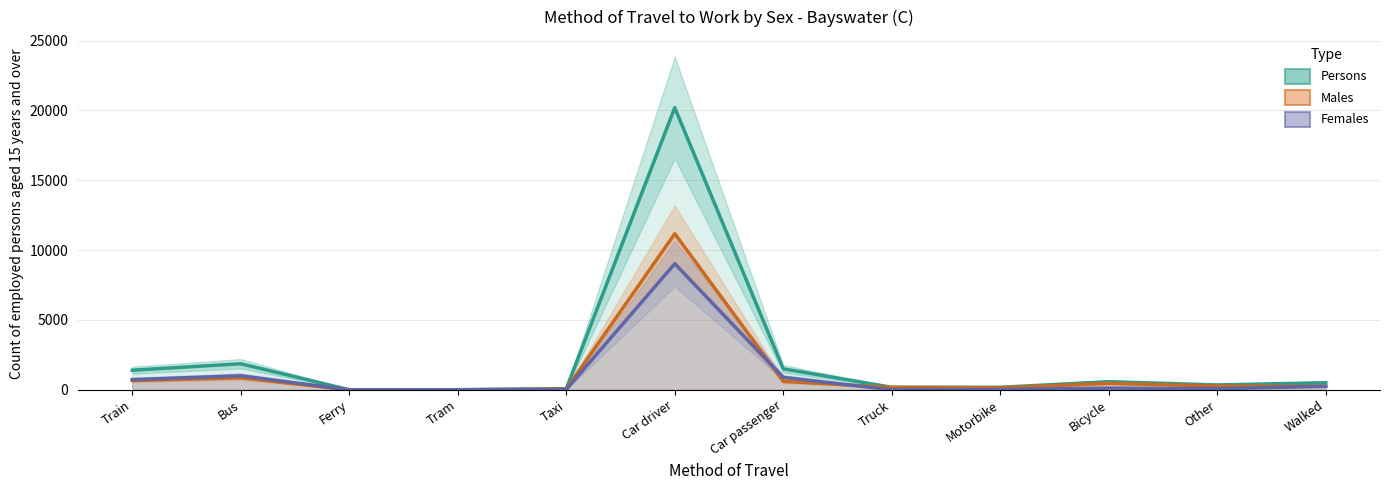

How many data points in Males are less than 270?

6